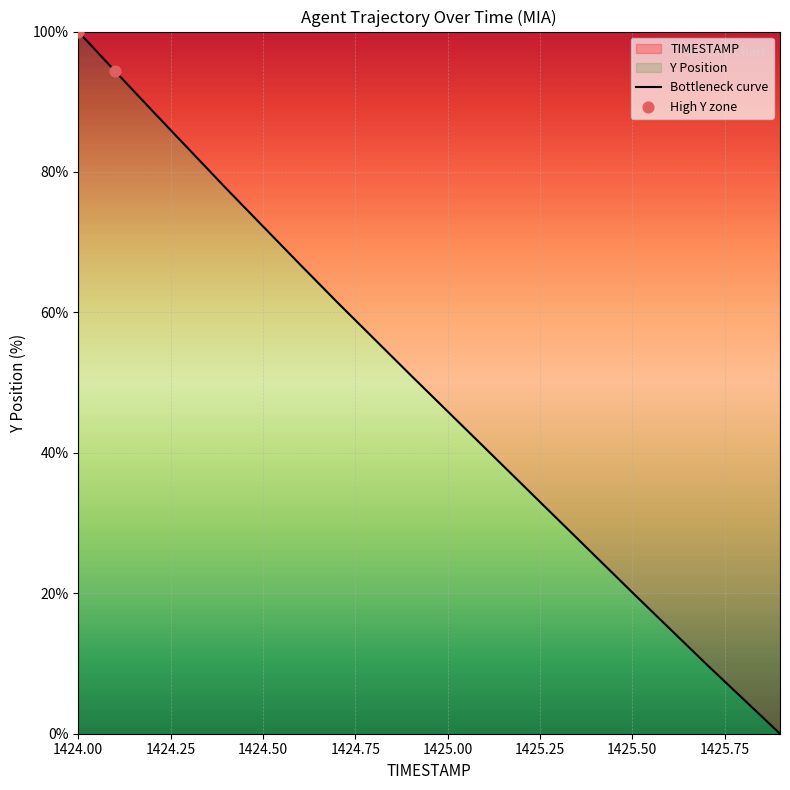

Between 1425.6 and 1424.2, which is larger?

1424.2